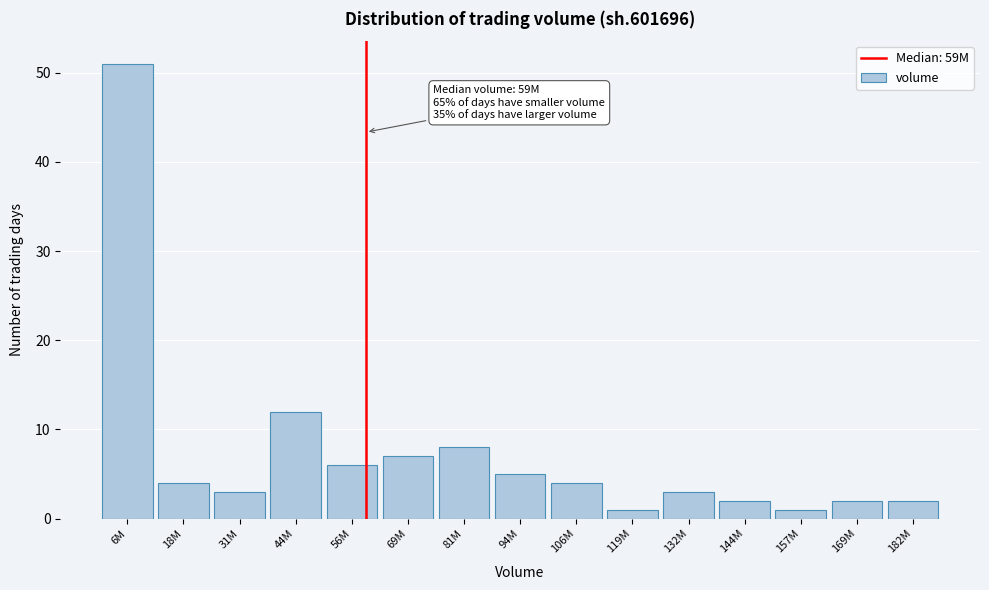

Reading left to right, extract all data points from this chart.

6M=51	18M=4	31M=3	44M=12	56M=6	69M=7	81M=8	94M=5	106M=4	119M=1	132M=3	144M=2	157M=1	169M=2	182M=2